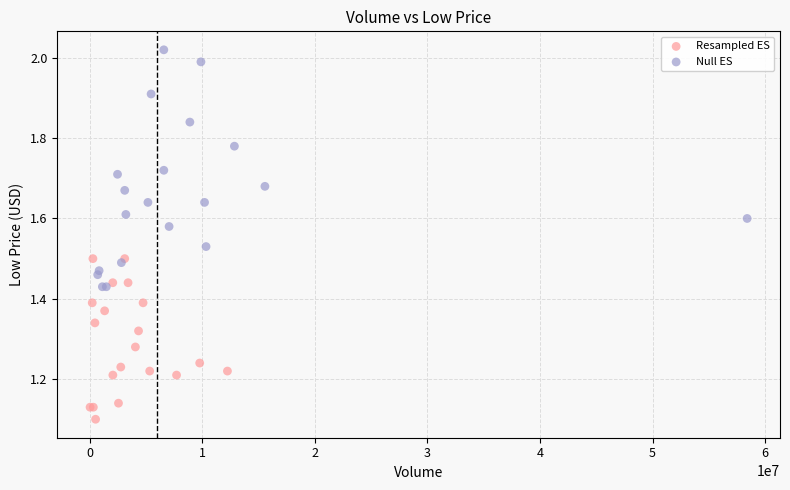

What are all the series names shown in the legend?

Resampled ES, Null ES